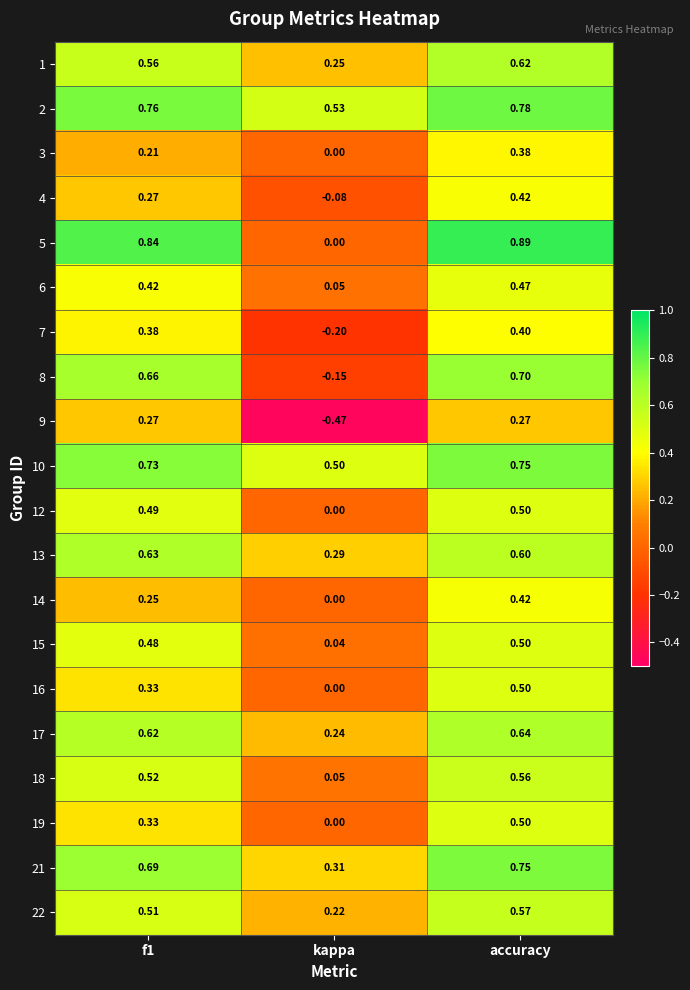

Where is 22 nearest to the value 0?

kappa